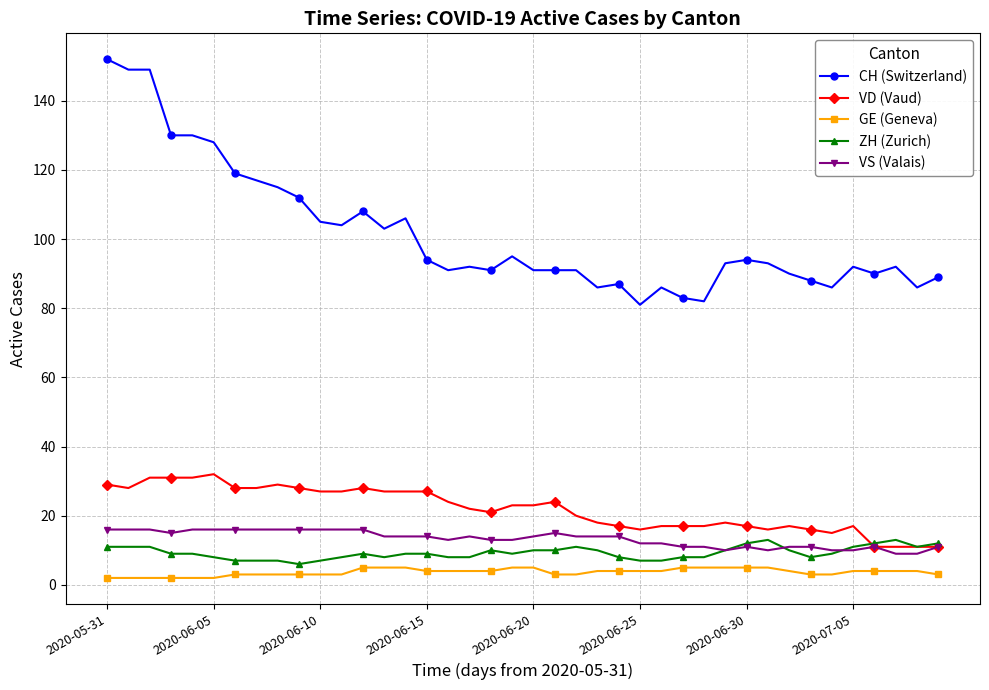

Which series has the largest total across all categories?

CH (Switzerland)